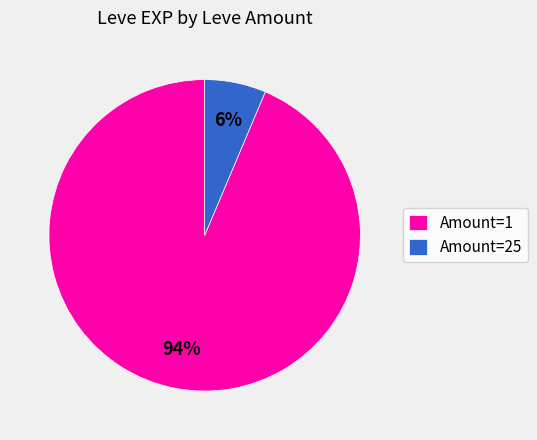

What is the largest slice in the pie chart?

Amount=1